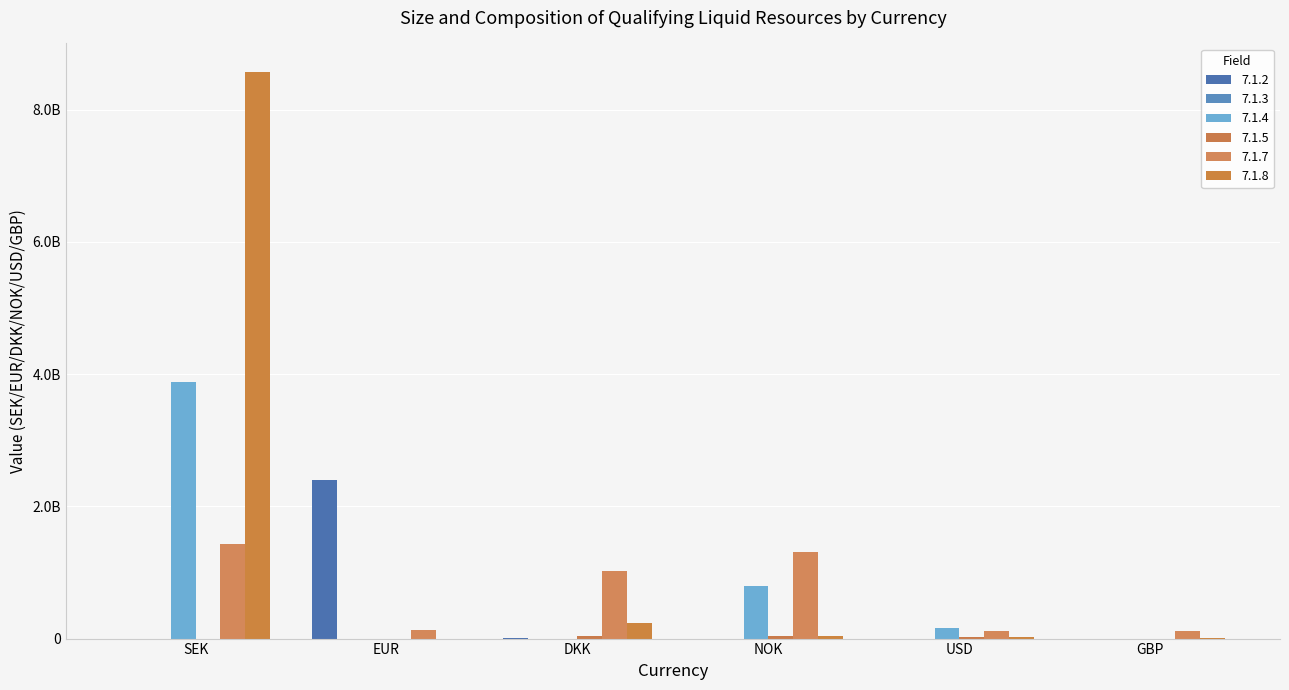

At which category is the sum across all series the highest?

SEK